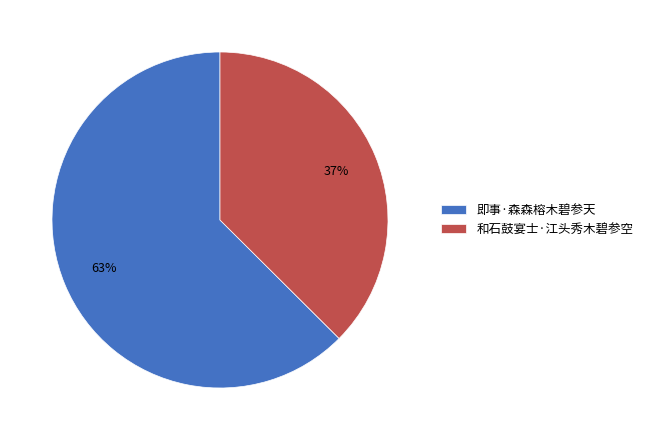

To the nearest percent, what percentage of the pie is 和石鼓宴士·江头秀木碧参空?

37%